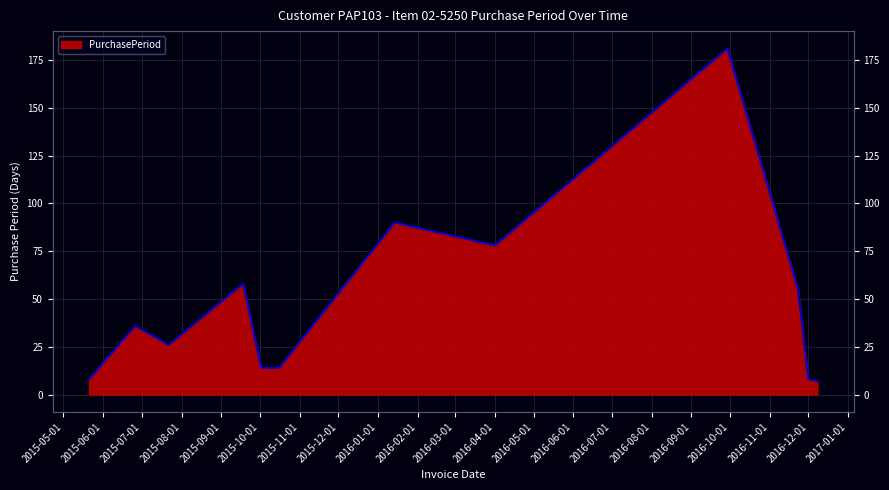

What value does the data have at 2015-09-18?

58